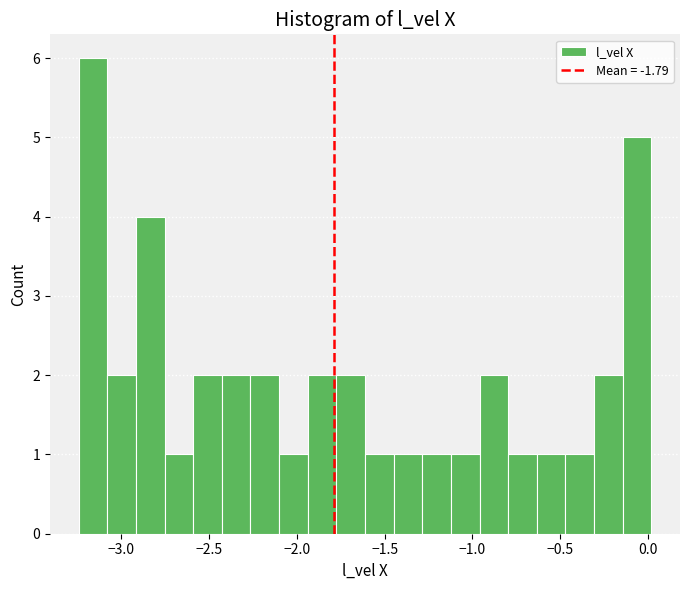

Read against the x-axis, roughly where is the centre of the tallest bar?

-3.15